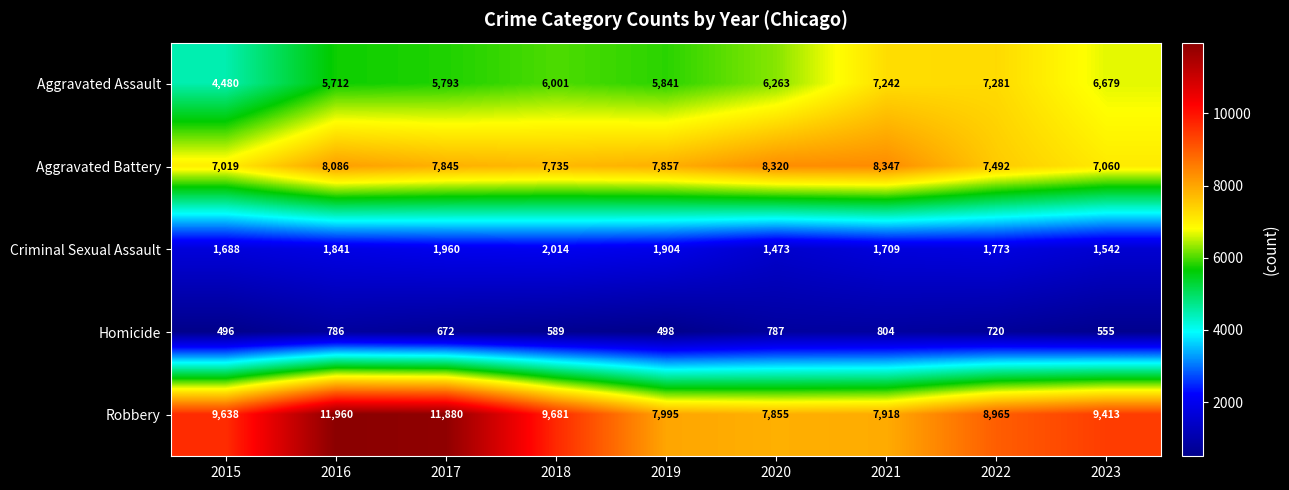

Between 2021 and 2022, which series saw the biggest shift?

Robbery